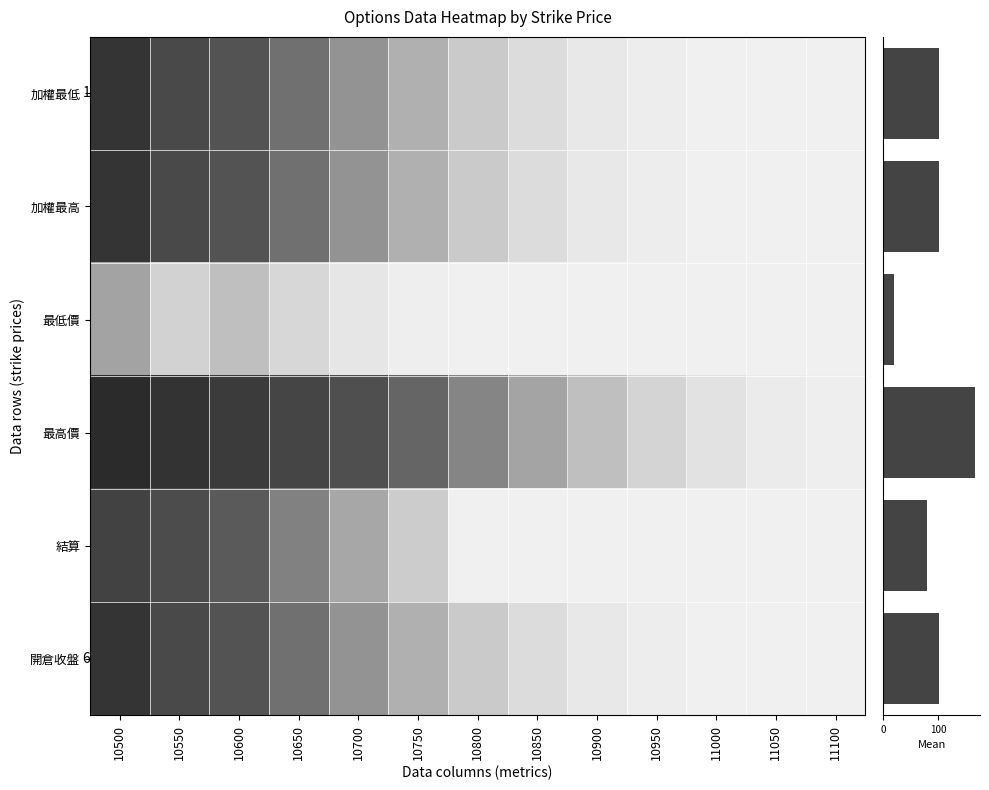

At how many categories does at least one series exceed 79?

8